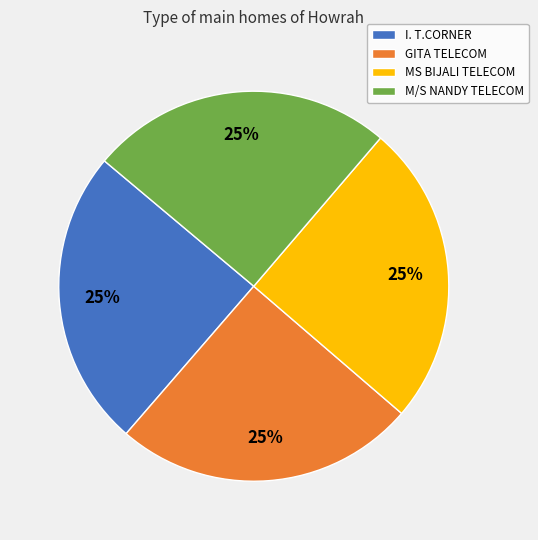

To the nearest percent, what portion does M/S NANDY TELECOM represent?

25%